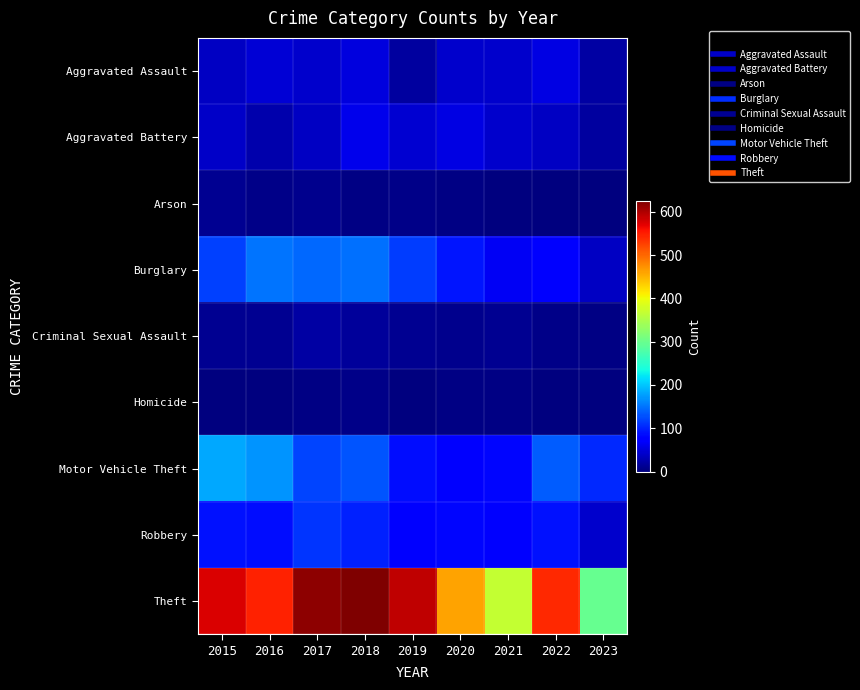

Reading right to left, transcribe all the data shown in this chart.

Aggravated Assault: 2023=21	2022=55	2021=42	2020=42	2019=19	2018=52	2017=44	2016=47	2015=38
Aggravated Battery: 2023=18	2022=37	2021=43	2020=54	2019=46	2018=59	2017=39	2016=26	2015=41
Arson: 2023=2	2022=2	2021=1	2020=4	2019=5	2018=4	2017=8	2016=6	2015=10
Burglary: 2023=39	2022=79	2021=66	2020=92	2019=117	2018=149	2017=143	2016=151	2015=119
Criminal Sexual Assault: 2023=3	2022=5	2021=12	2020=8	2019=12	2018=17	2017=21	2016=11	2015=12
Homicide: 2023=0	2022=2	2021=3	2020=4	2019=2	2018=5	2017=3	2016=2	2015=2
Motor Vehicle Theft: 2023=104	2022=136	2021=82	2020=79	2019=88	2018=130	2017=120	2016=171	2015=181
Robbery: 2023=42	2022=90	2021=74	2020=81	2019=77	2018=100	2017=111	2016=86	2015=90
Theft: 2023=297	2022=542	2021=369	2020=462	2019=591	2018=626	2017=618	2016=546	2015=577